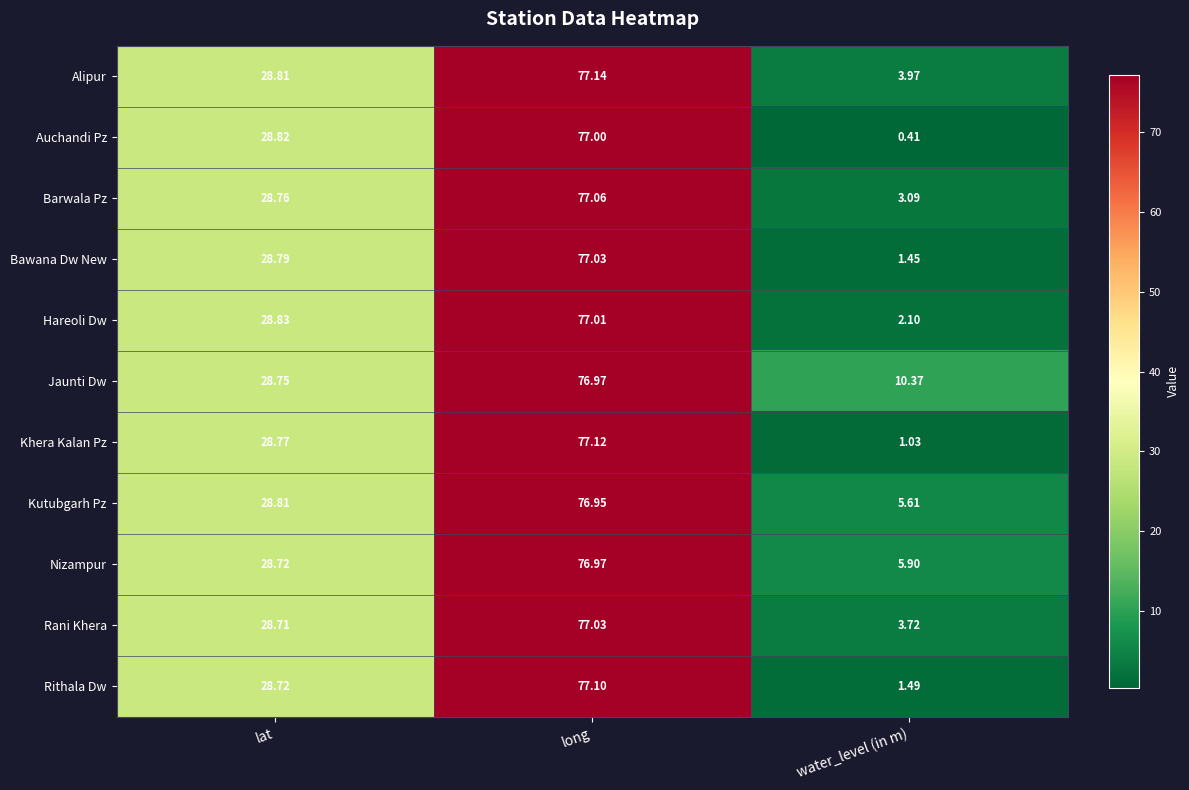

Count the number of categories in the chart.

3